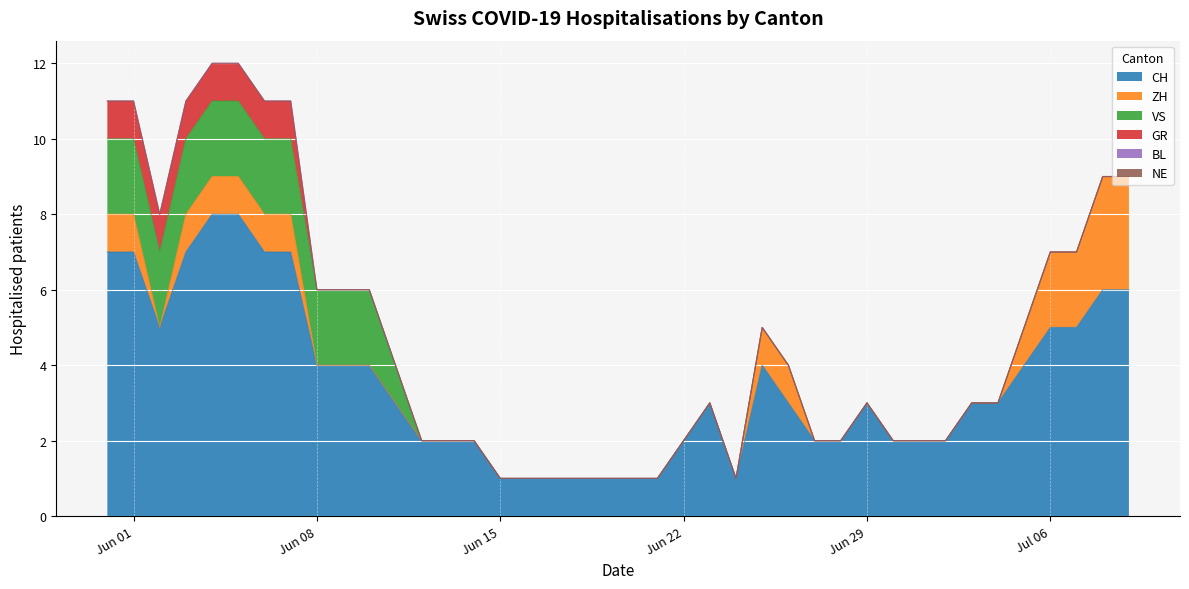

At which category does the chart reach its minimum across all series?

2020-06-02